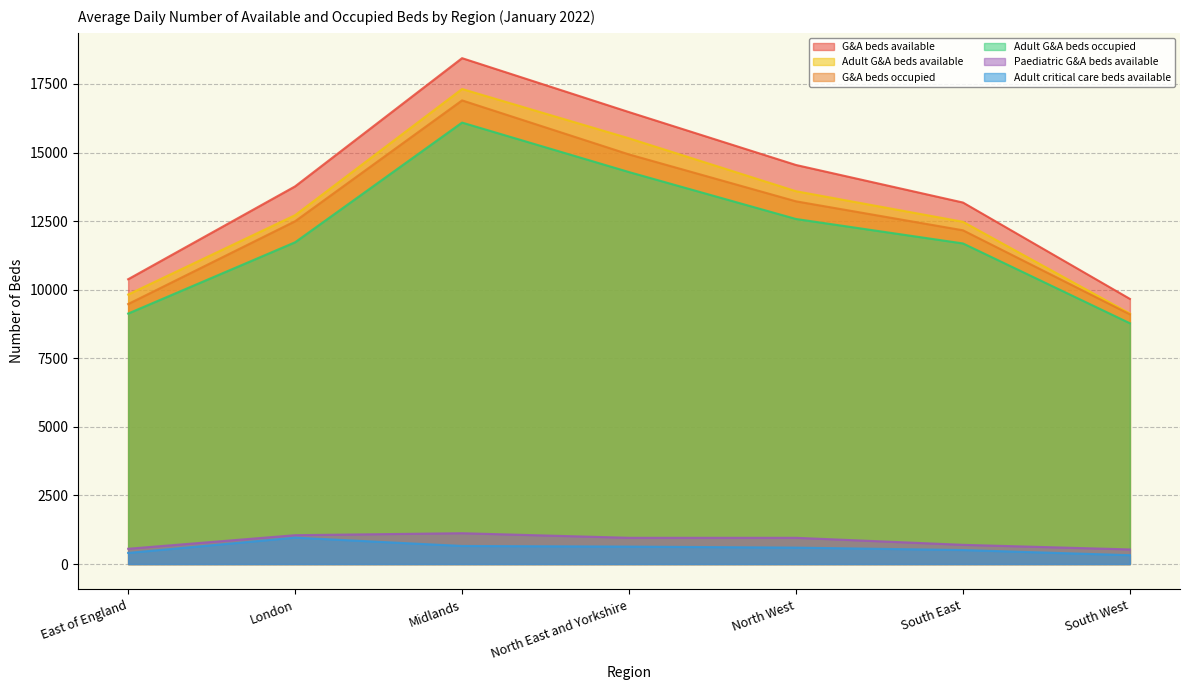

How many values in the Adult G&A beds available series exceed 12716?

3